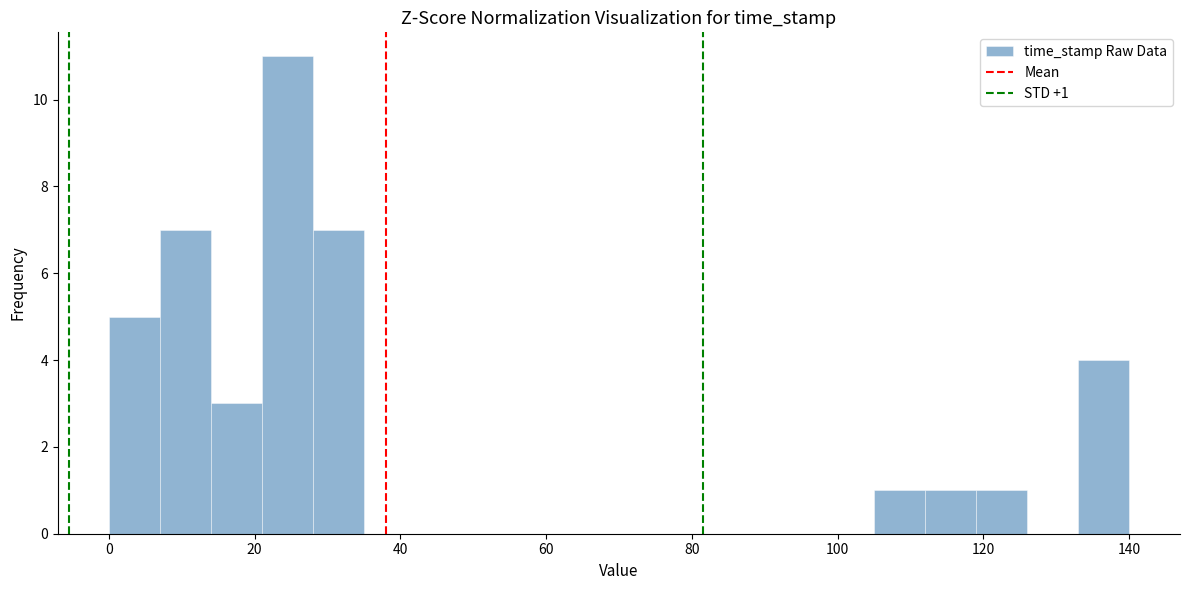

Around what value on the x-axis is the tallest bar? Give the approximate position of its centre, as read against the axis.

24